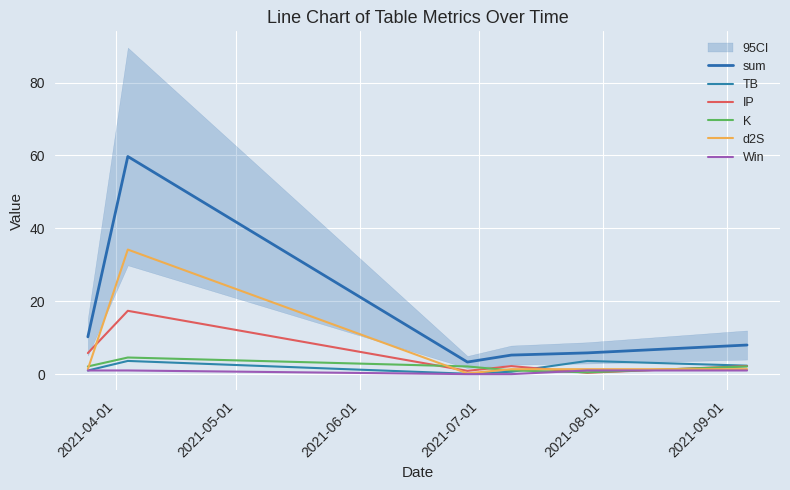

Which series has the widest spread of values?

sum